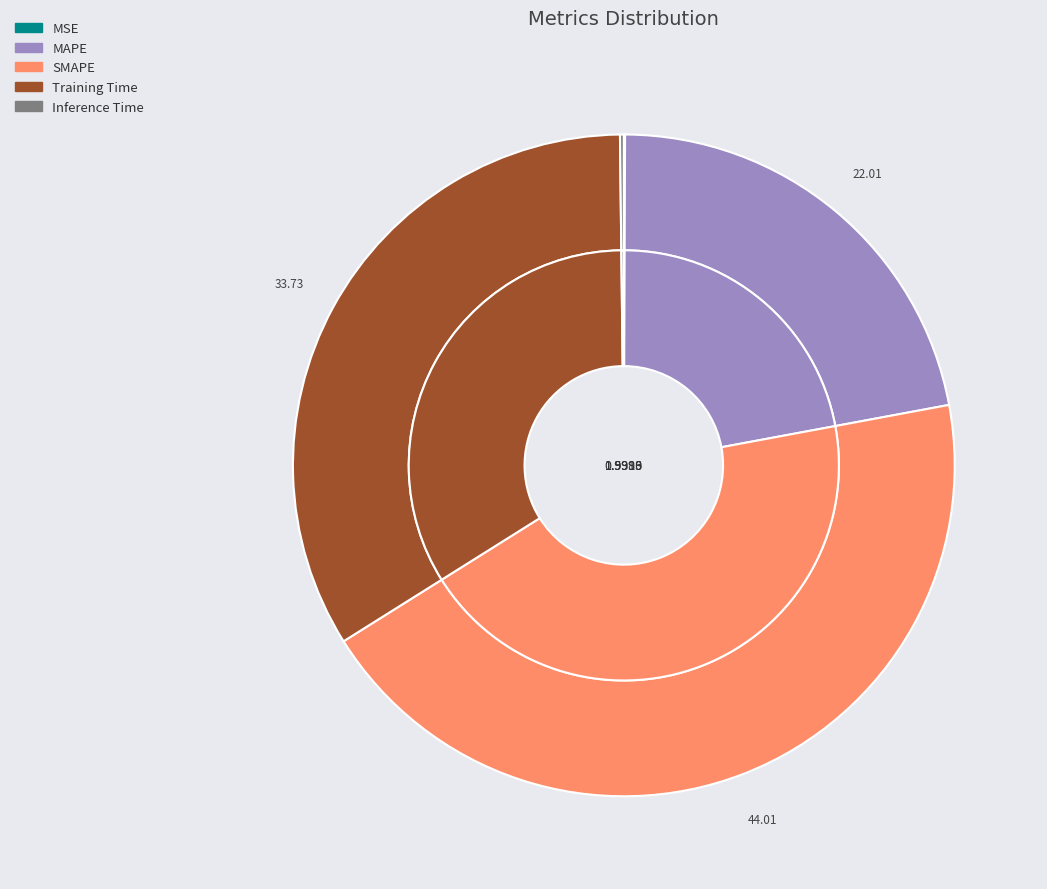

The SMAPE slice represents 38% of the pie. True or false?

False